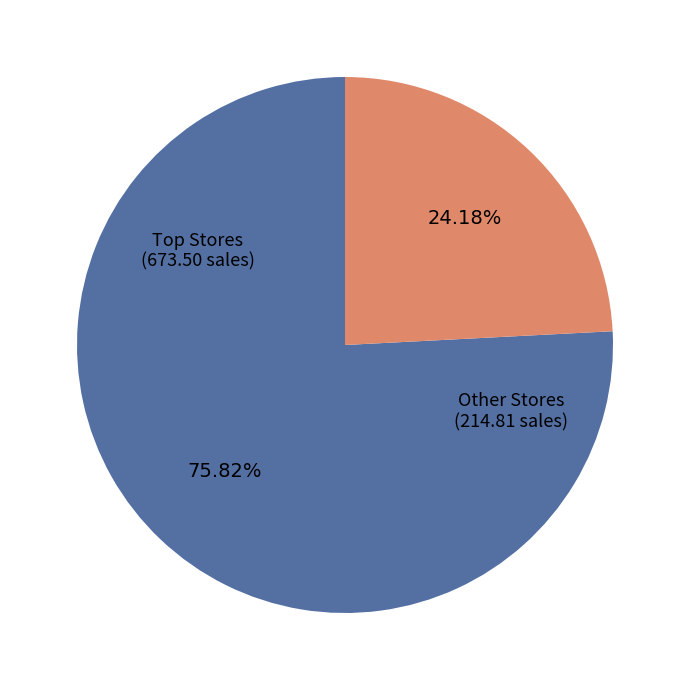

Is there a majority slice in this chart?

Yes